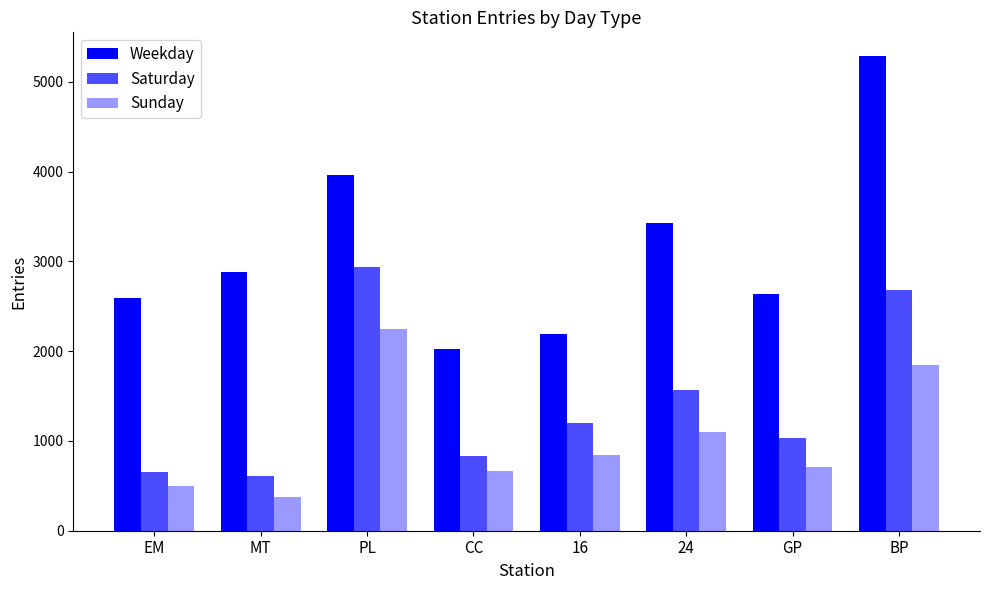

Reading left to right, transcribe all the data shown in this chart.

Weekday: EM=2592.2	MT=2885.9	PL=3957.4	CC=2023.8	16=2186.2	24=3431.1	GP=2638.8	BP=5285.9
Saturday: EM=653.6	MT=612.4	PL=2932.0	CC=828.6	16=1195.8	24=1562.4	GP=1029.8	BP=2677.6
Sunday: EM=499.6	MT=376.4	PL=2245.2	CC=659.8	16=842.6	24=1104.6	GP=712.0	BP=1844.2